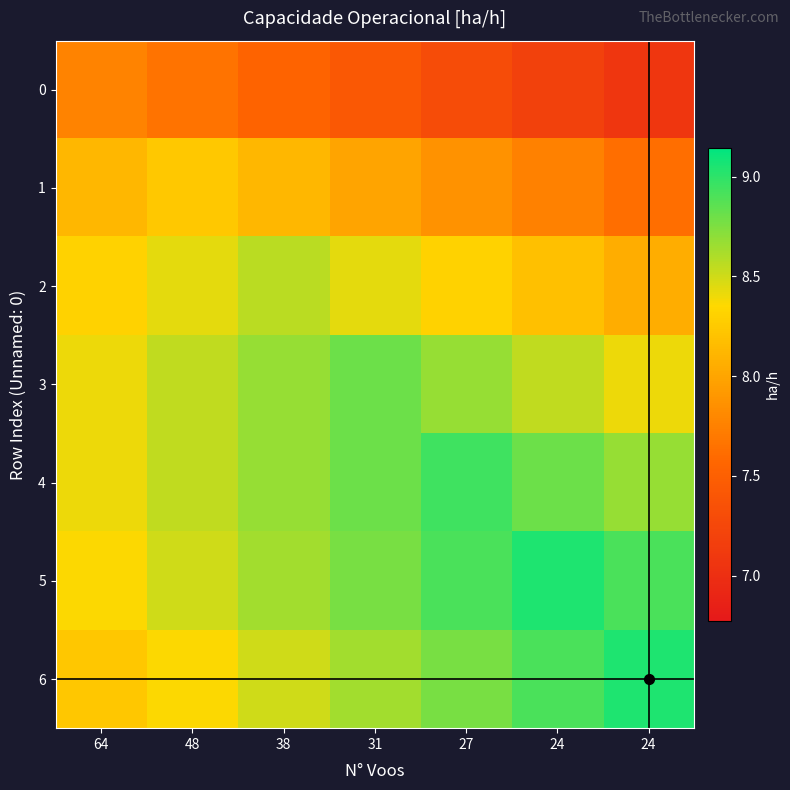

What is the difference between the highest and lowest values at 48?

0.9